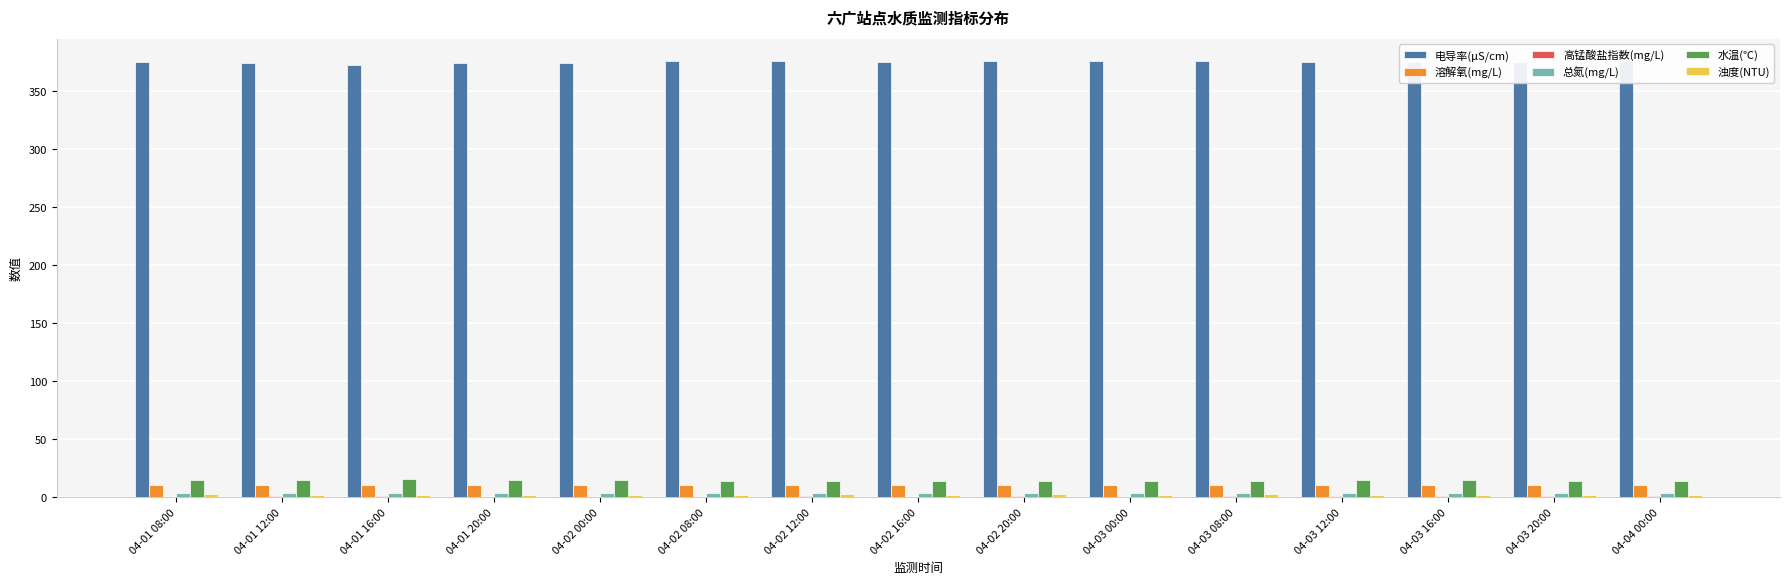

At how many categories does at least one series exceed 232?

15